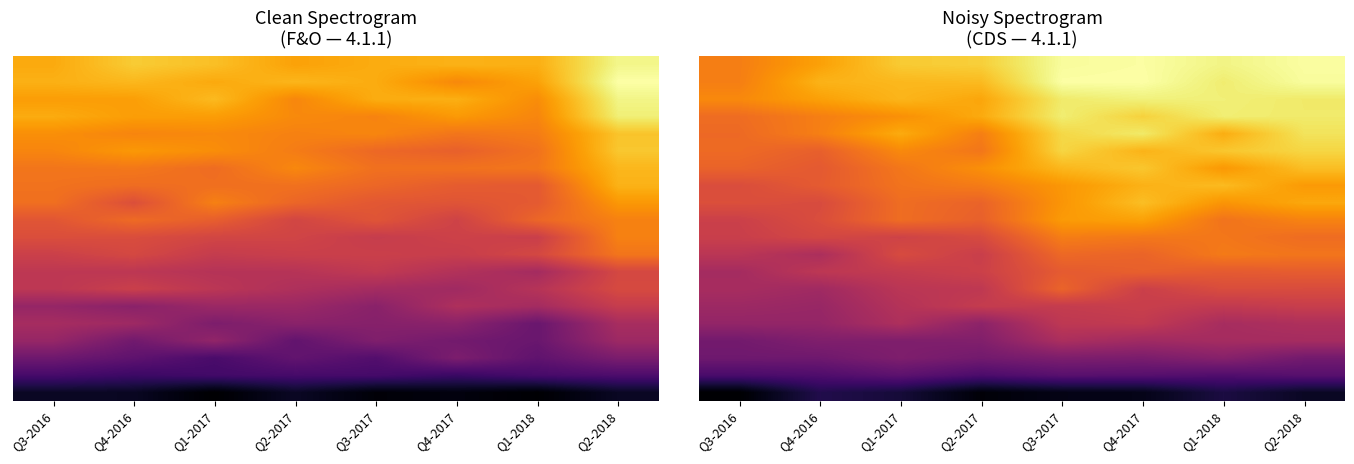

At which category is the sum across all series the highest?

Q3-2017